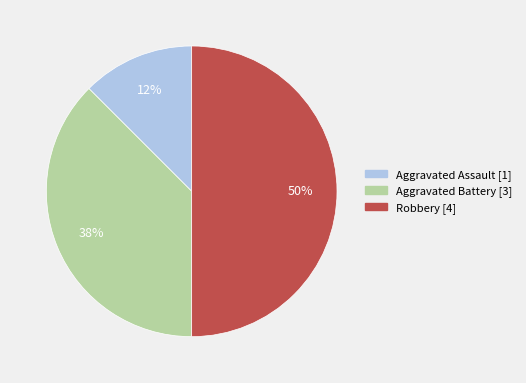

To the nearest percent, what is the average slice percentage?

33%